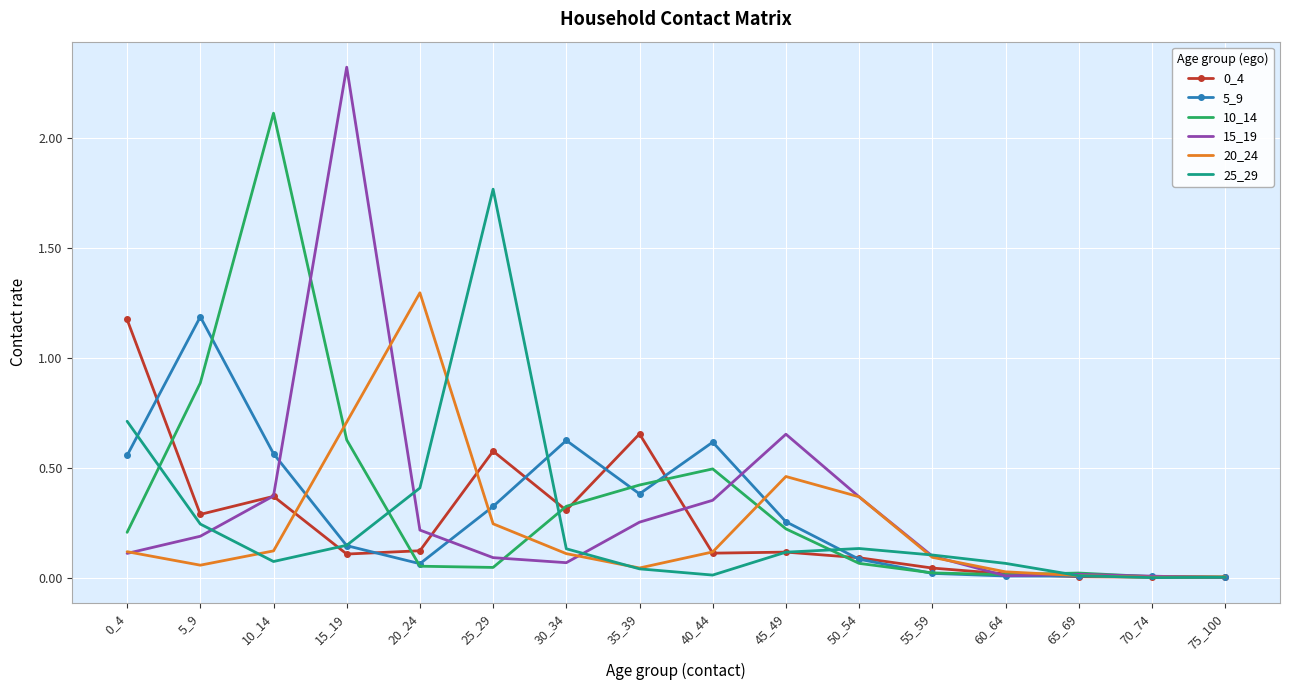

The 0_4 series shows 0.1 at 50_54. True or false?

True